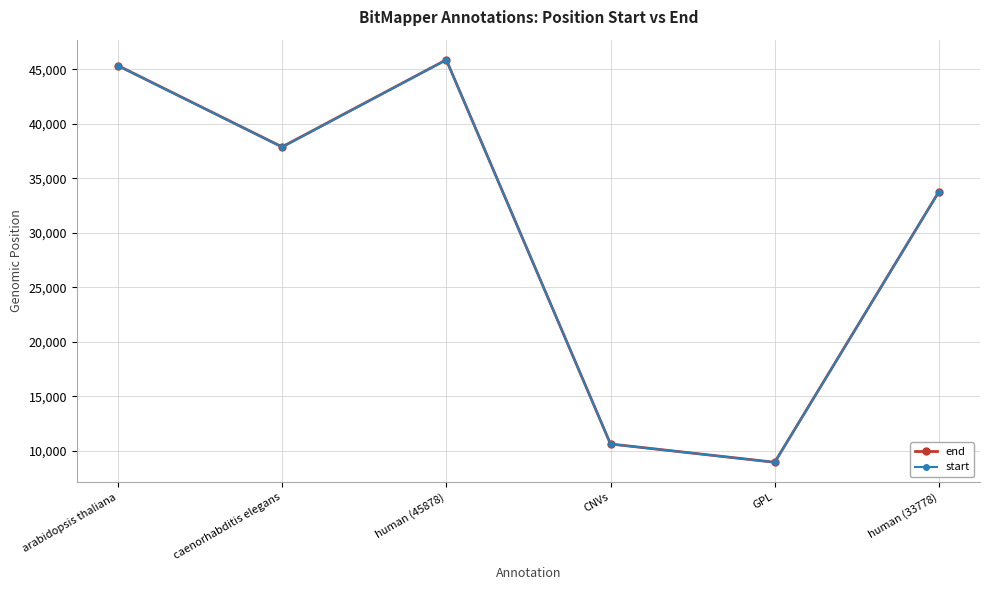

Is this an area chart (filled region under the line)?

No